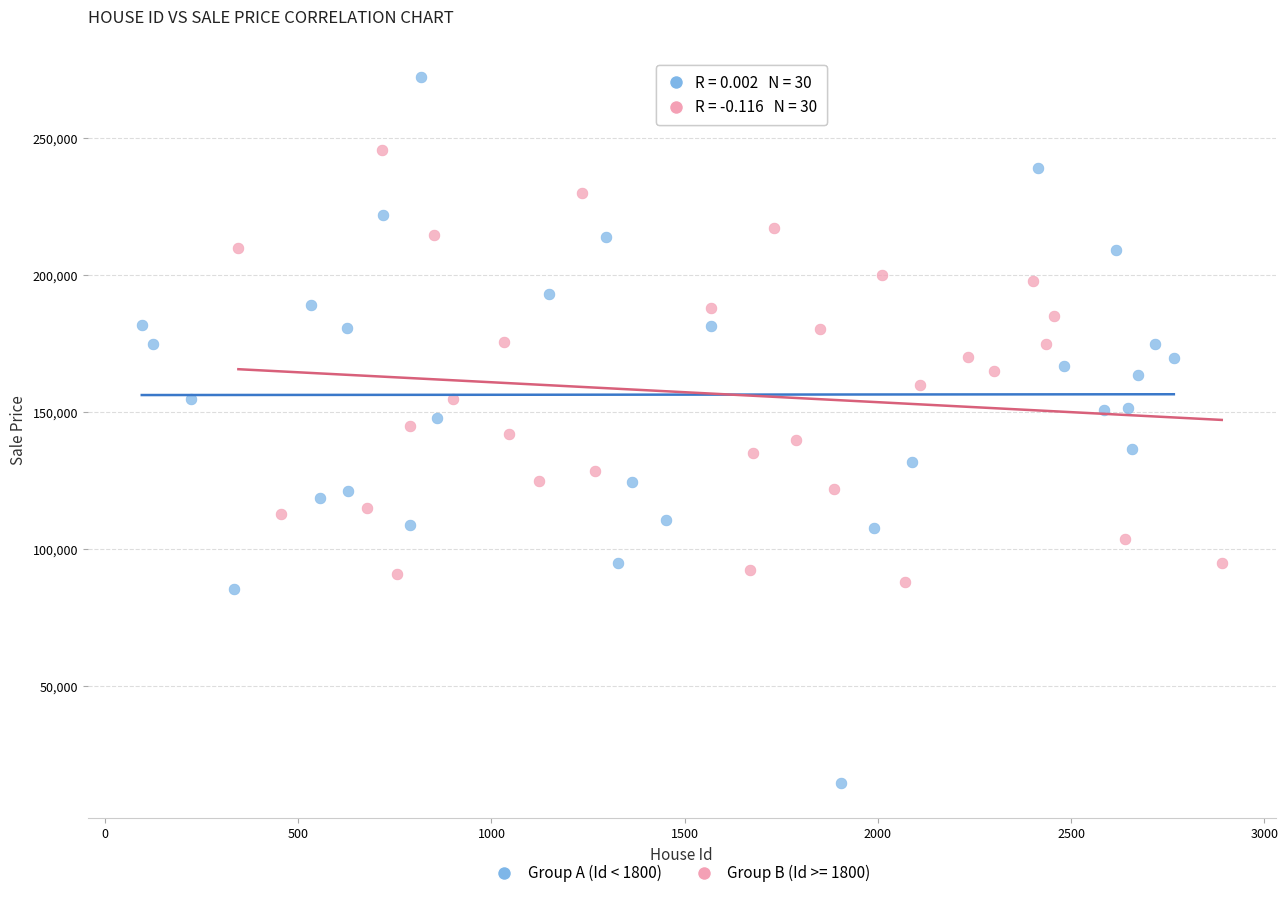

Which series has the largest Y range (max minus min)?

Group A (Id < 1800)